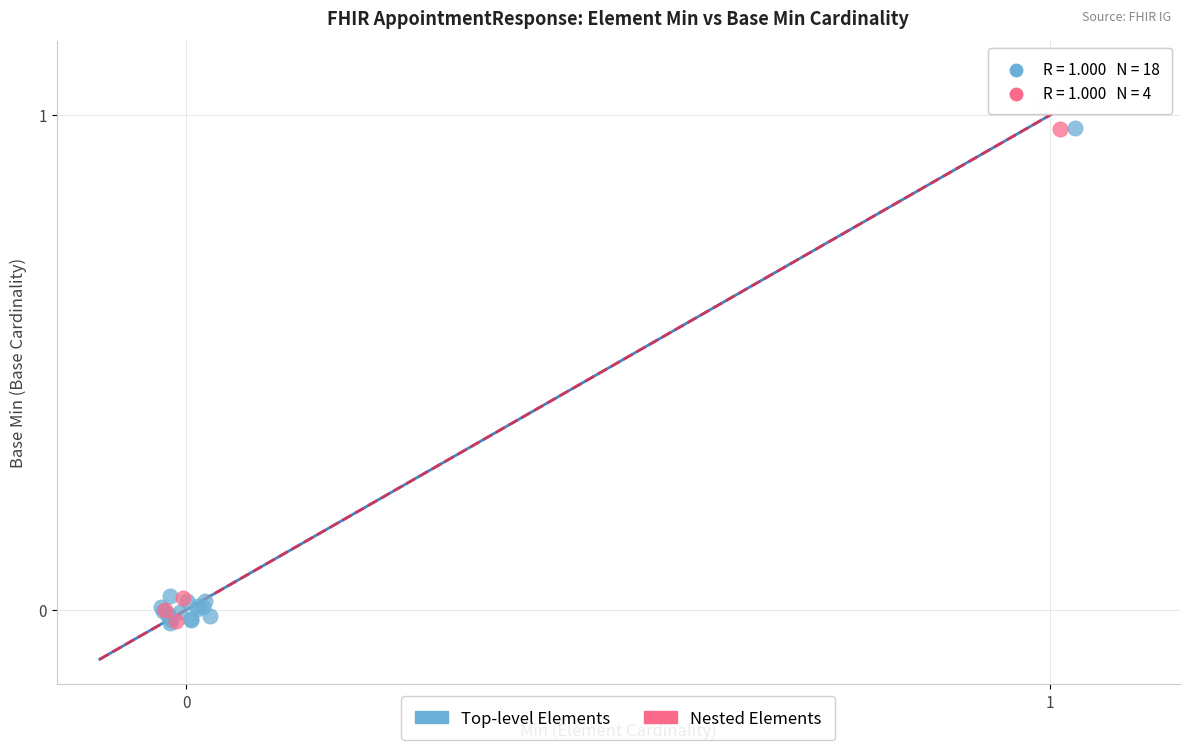

Which series has the largest Y range (max minus min)?

Top-level Elements